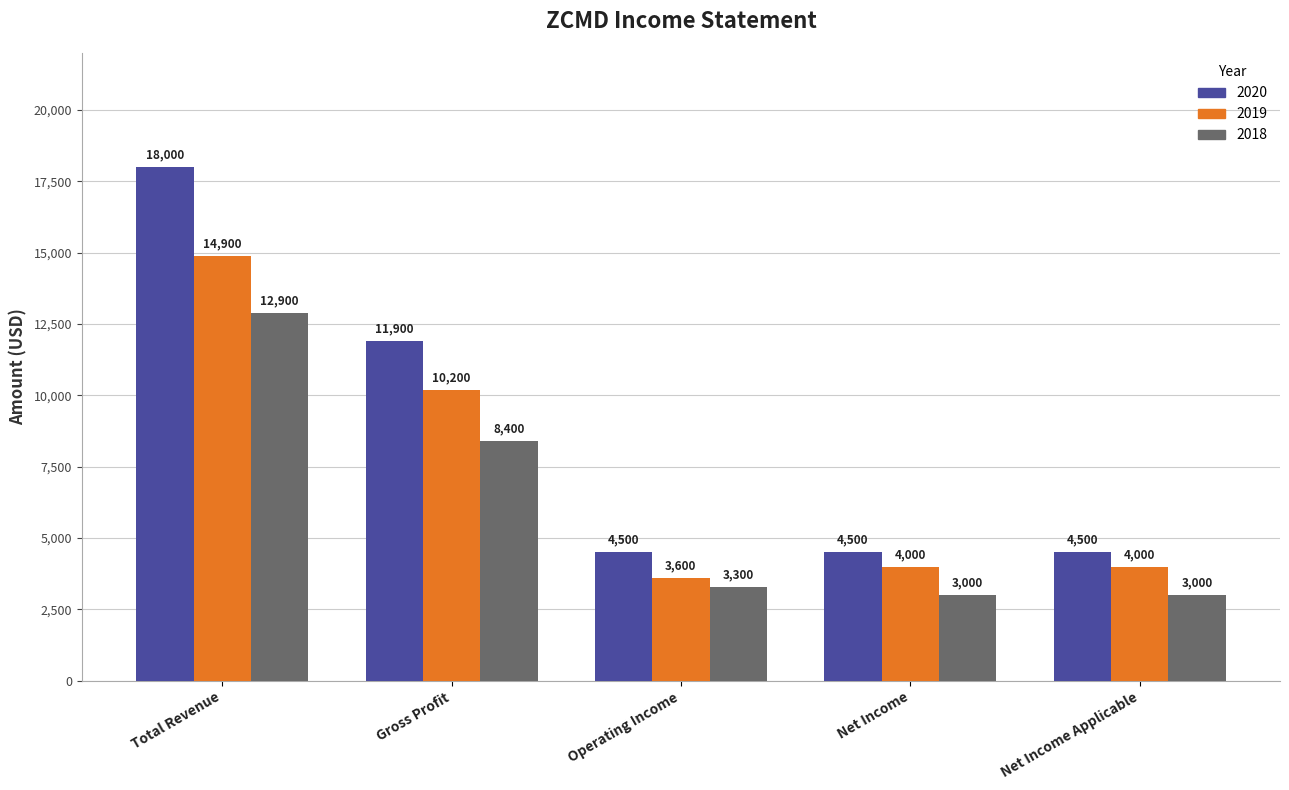

Reading left to right, extract all data points from this chart.

2020: 18000	11900	4500	4500	4500
2019: 14900	10200	3600	4000	4000
2018: 12900	8400	3300	3000	3000